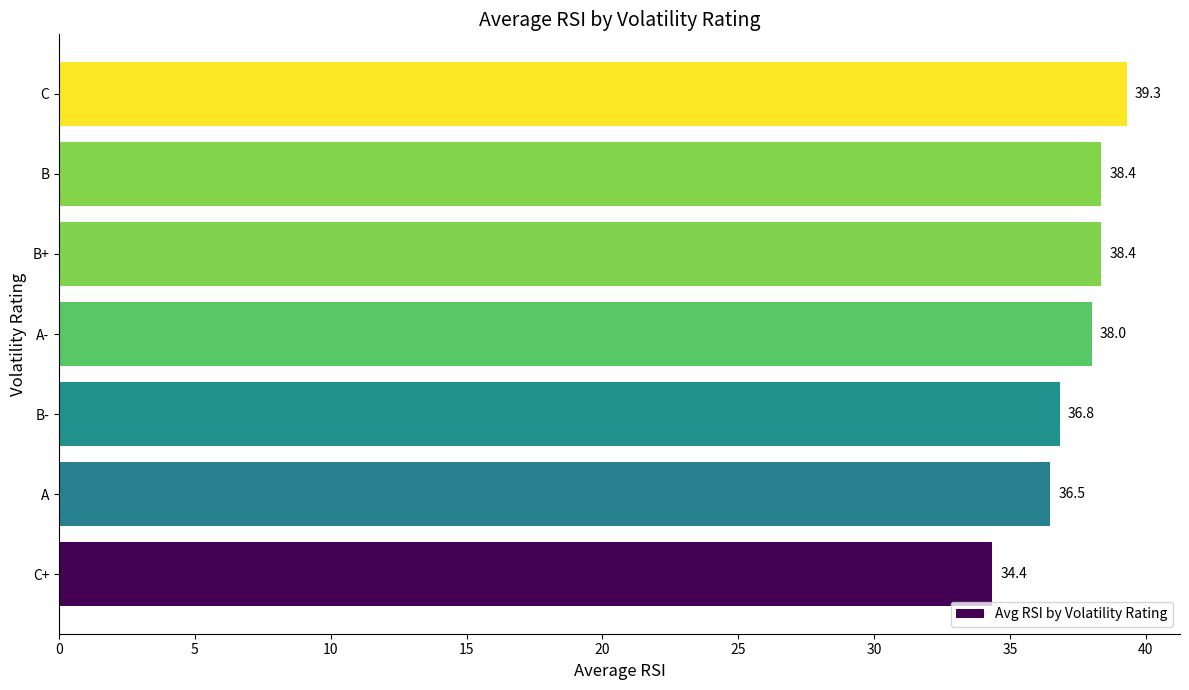

The chart shows a value of 19.6 at B+. True or false?

False